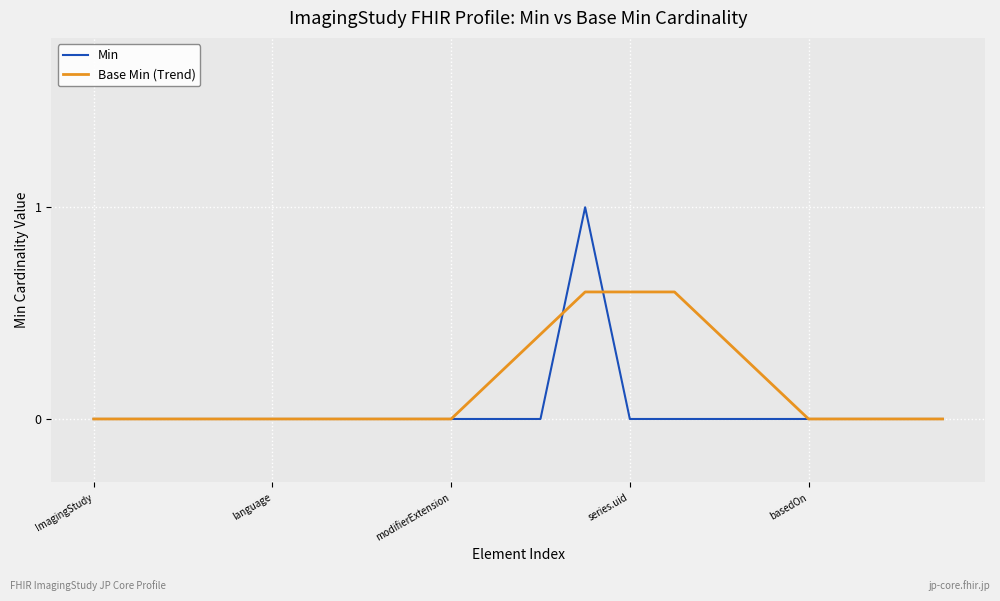

Reading right to left, list all the values displayed in this chart.

Min: 0.0	0.0	0.0	0.0	0.0	0.0	0.0	0.0	1.0	0.0	0.0	0.0	0.0	0.0	0.0	0.0	0.0	0.0	0.0	0.0
Base Min (Trend): 0.0	0.0	0.0	0.0	0.2	0.4	0.6	0.6	0.6	0.4	0.2	0.0	0.0	0.0	0.0	0.0	0.0	0.0	0.0	0.0